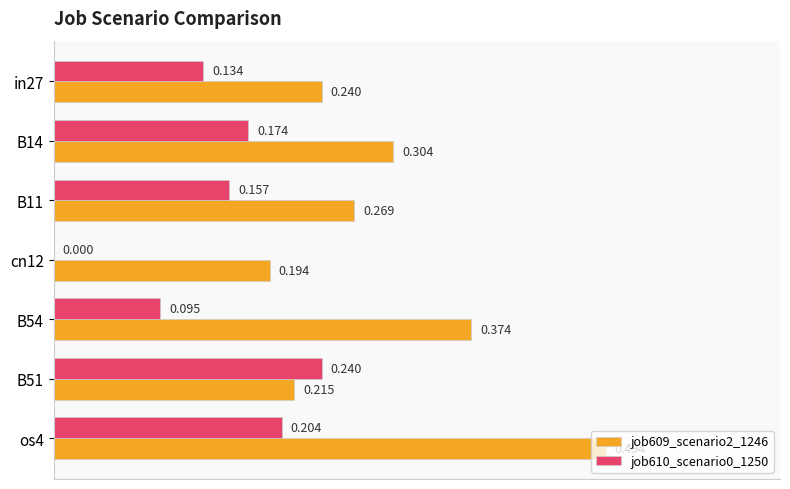

Is the value of job609_scenario2_1246 at os4 greater than the value of job610_scenario0_1250 at B14?

Yes